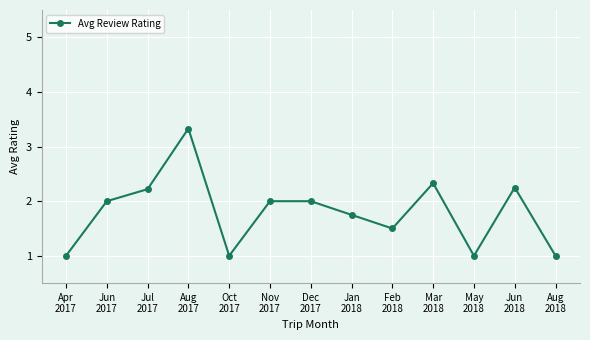

How many values are below 2?

6